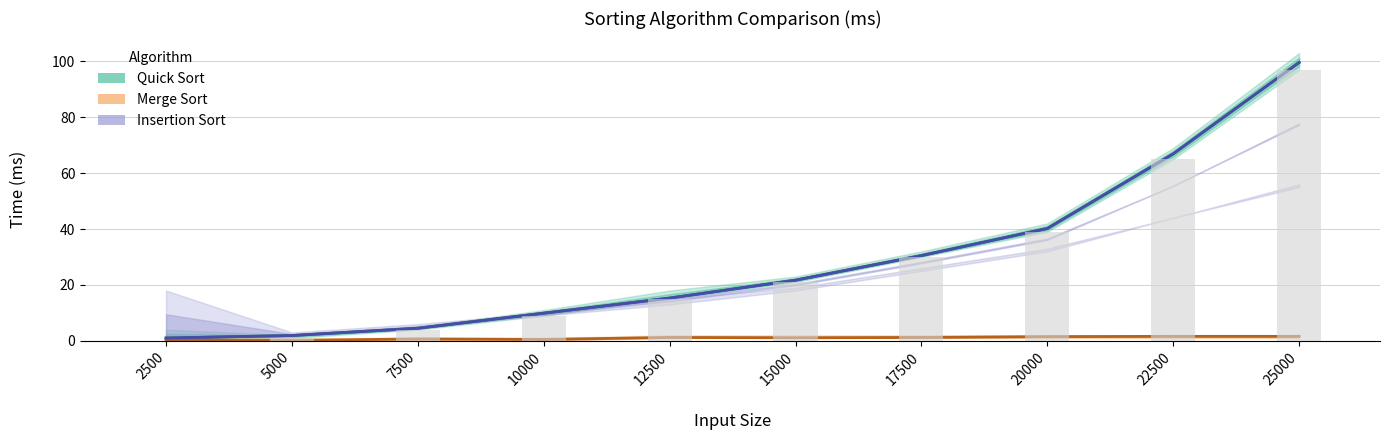

Which has a higher value, 7500 or 2500?

7500